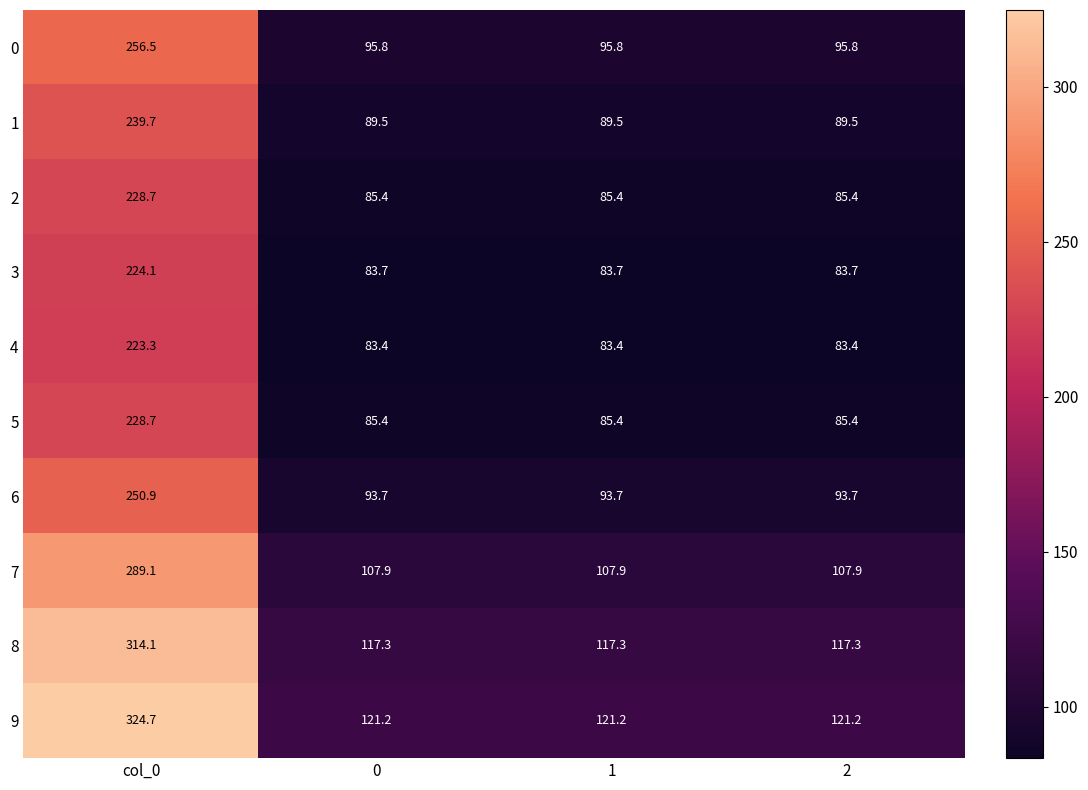

Which label corresponds to the largest value in the chart?

col_0